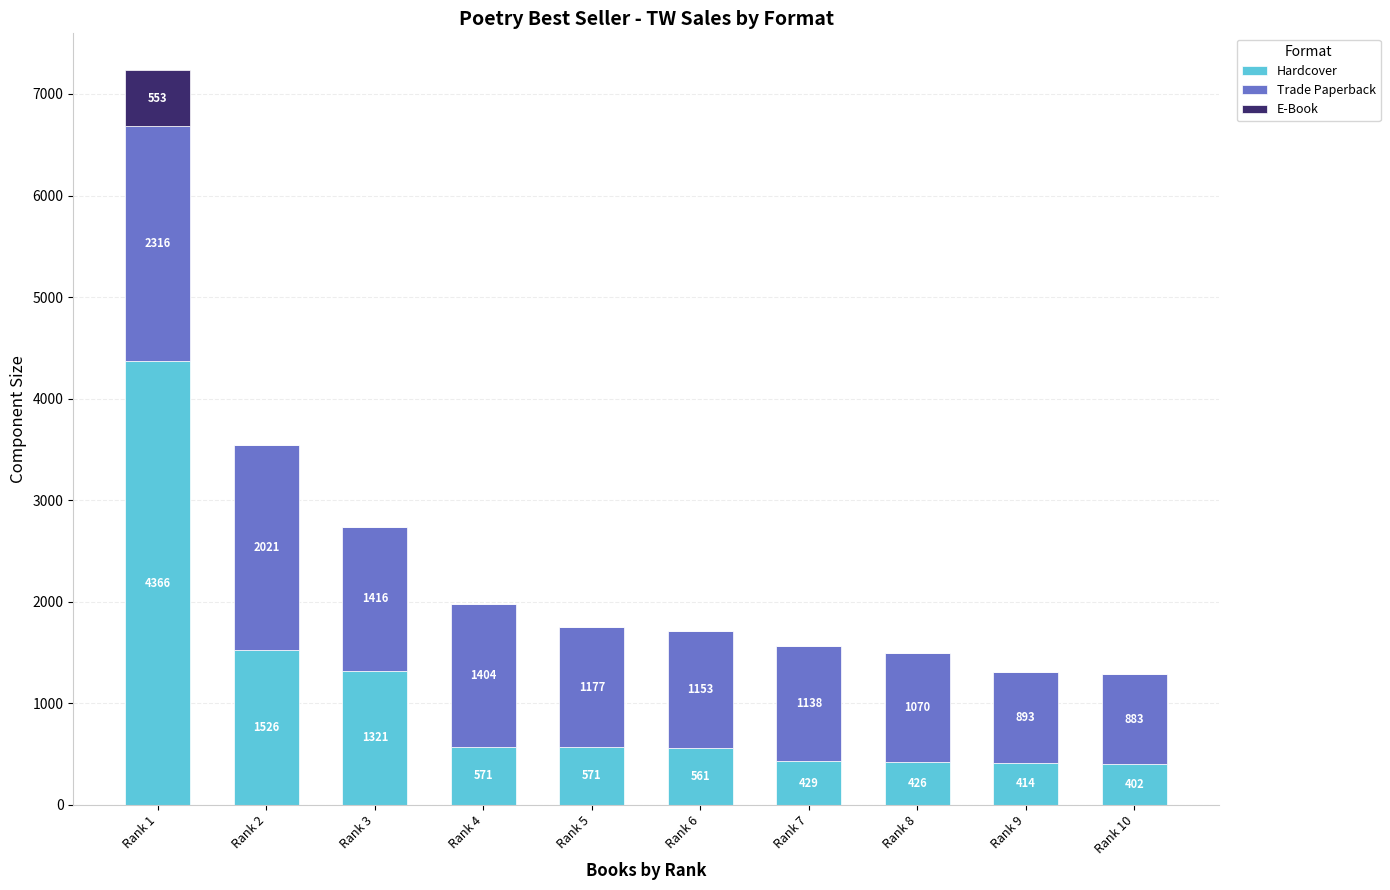

What is the sum of all Hardcover values?

10587